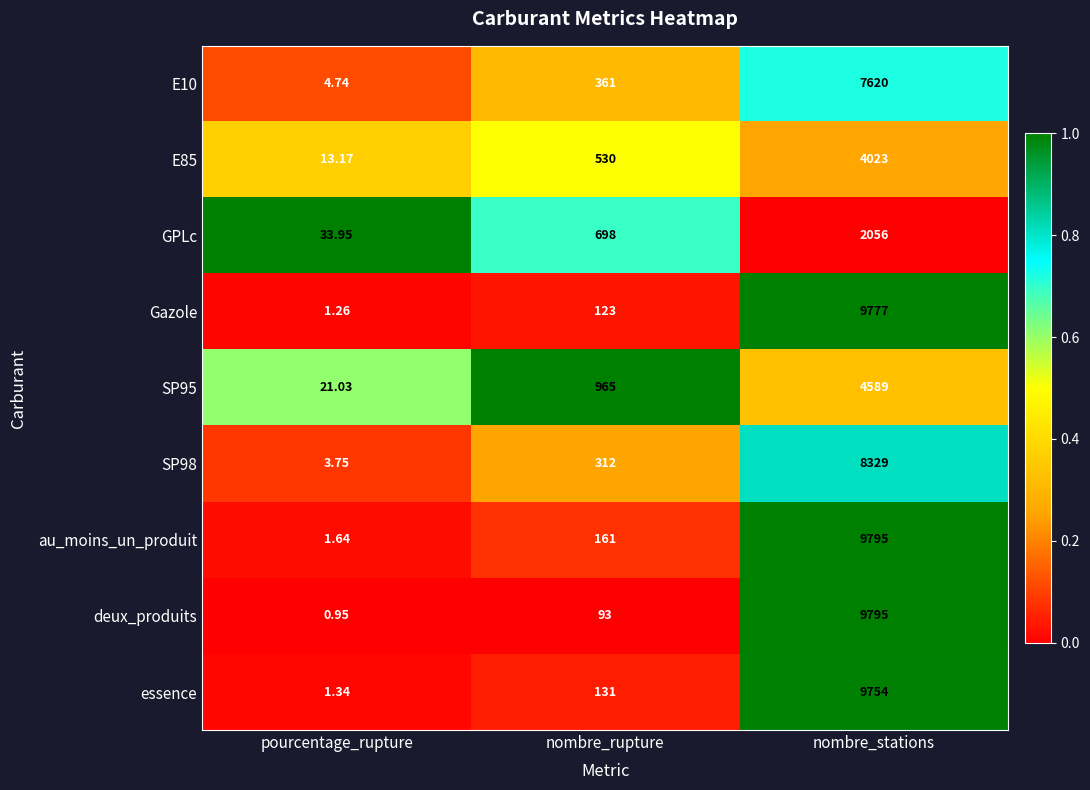

Between pourcentage_rupture and nombre_stations, which series saw the biggest shift?

deux_produits